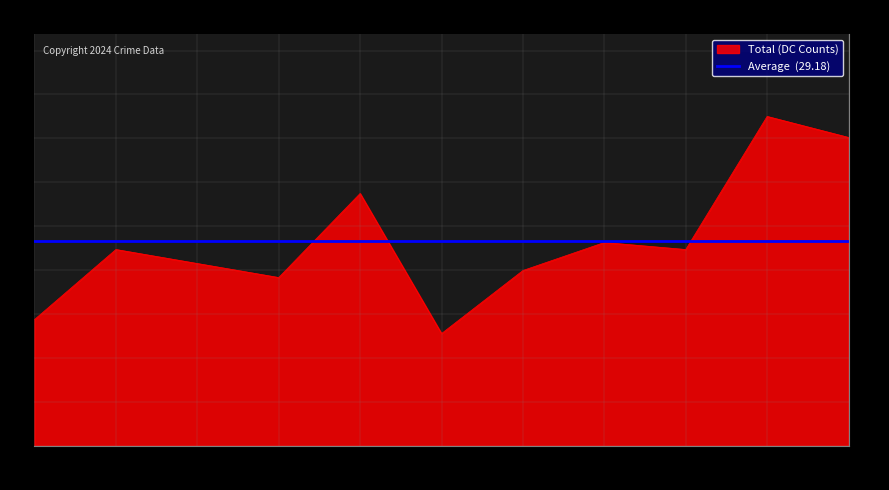

At which label does Total (DC Counts) reach its minimum?

2020